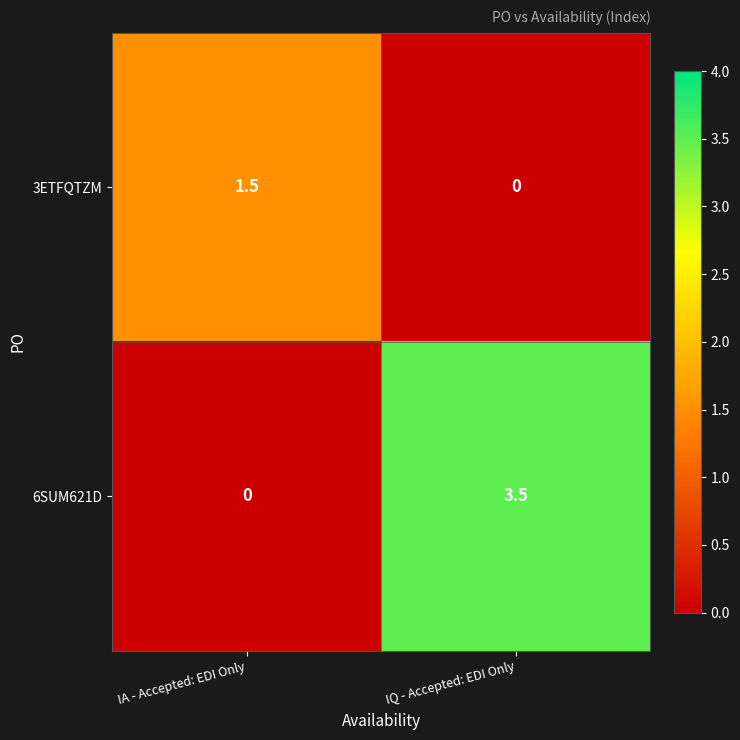

What is the spread (max minus min) of values at IQ - Accepted: EDI Only?

3.5